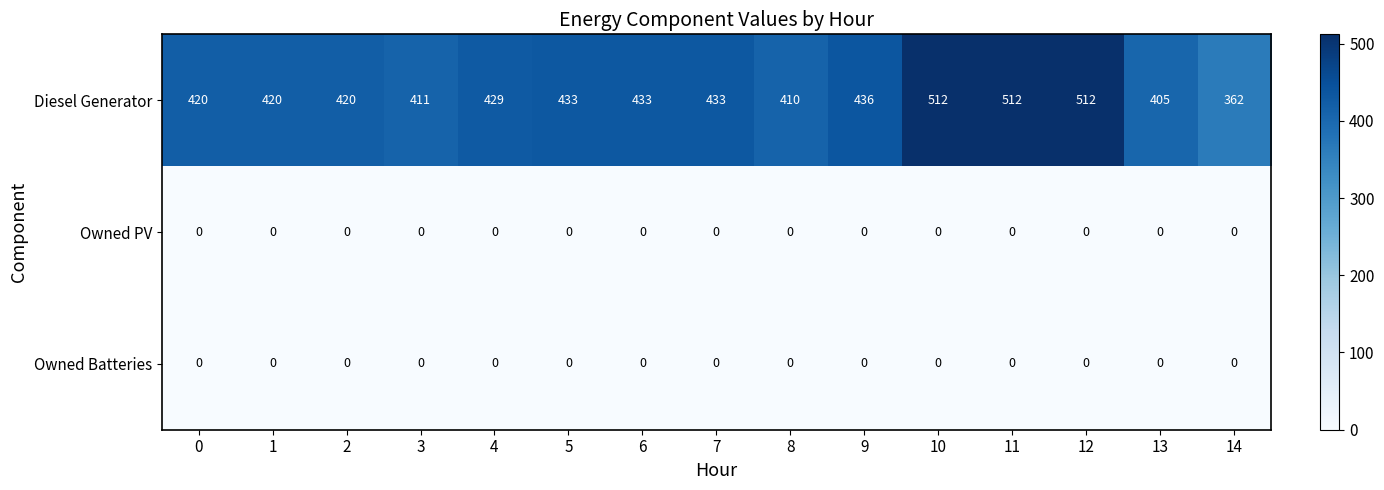

At which label is Diesel Generator closest to 437?

9